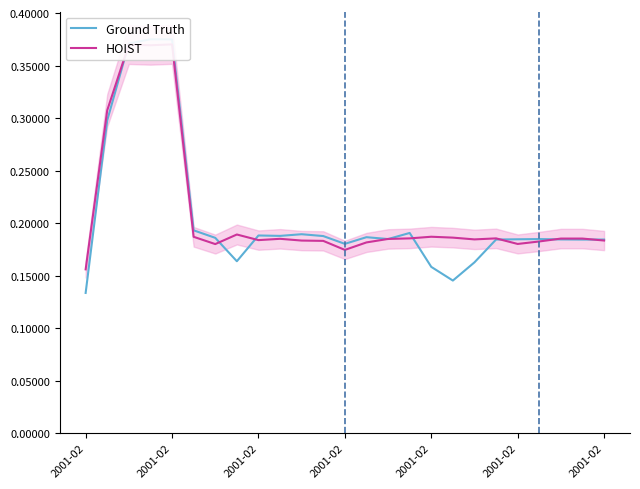

What are all the series names shown in the legend?

Ground Truth, HOIST